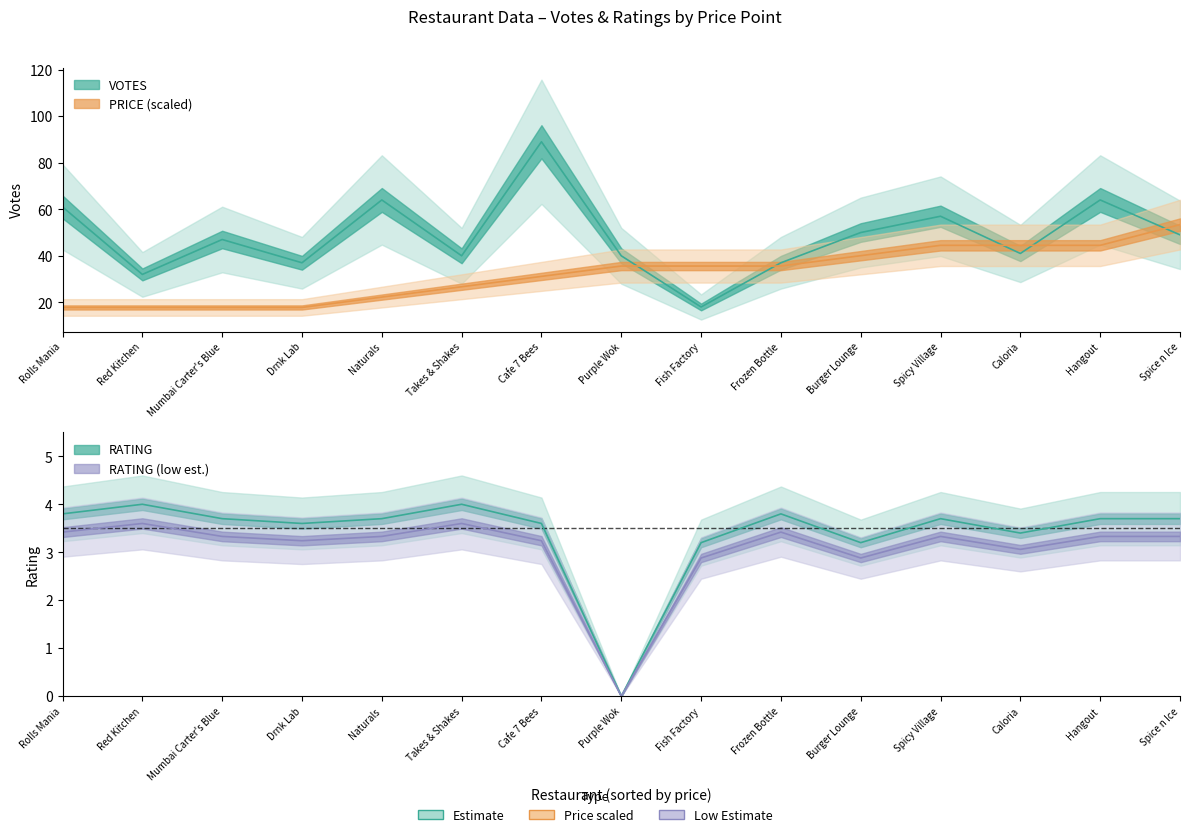

True or false: VOTES and RATING cross at least once.

False